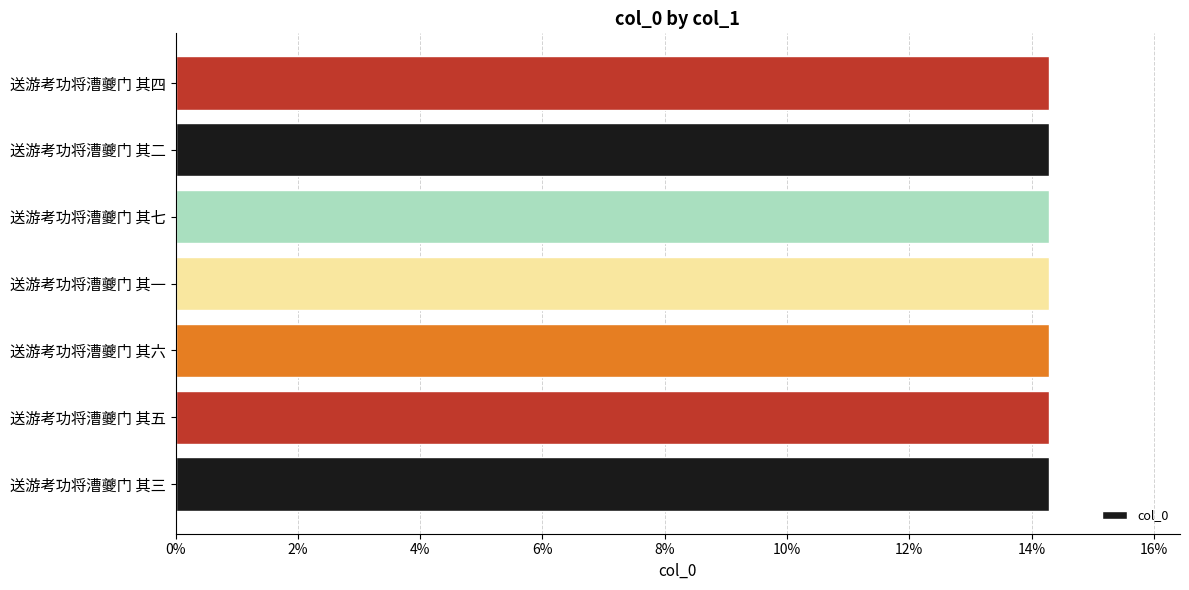

What is the greatest value displayed?

14.3